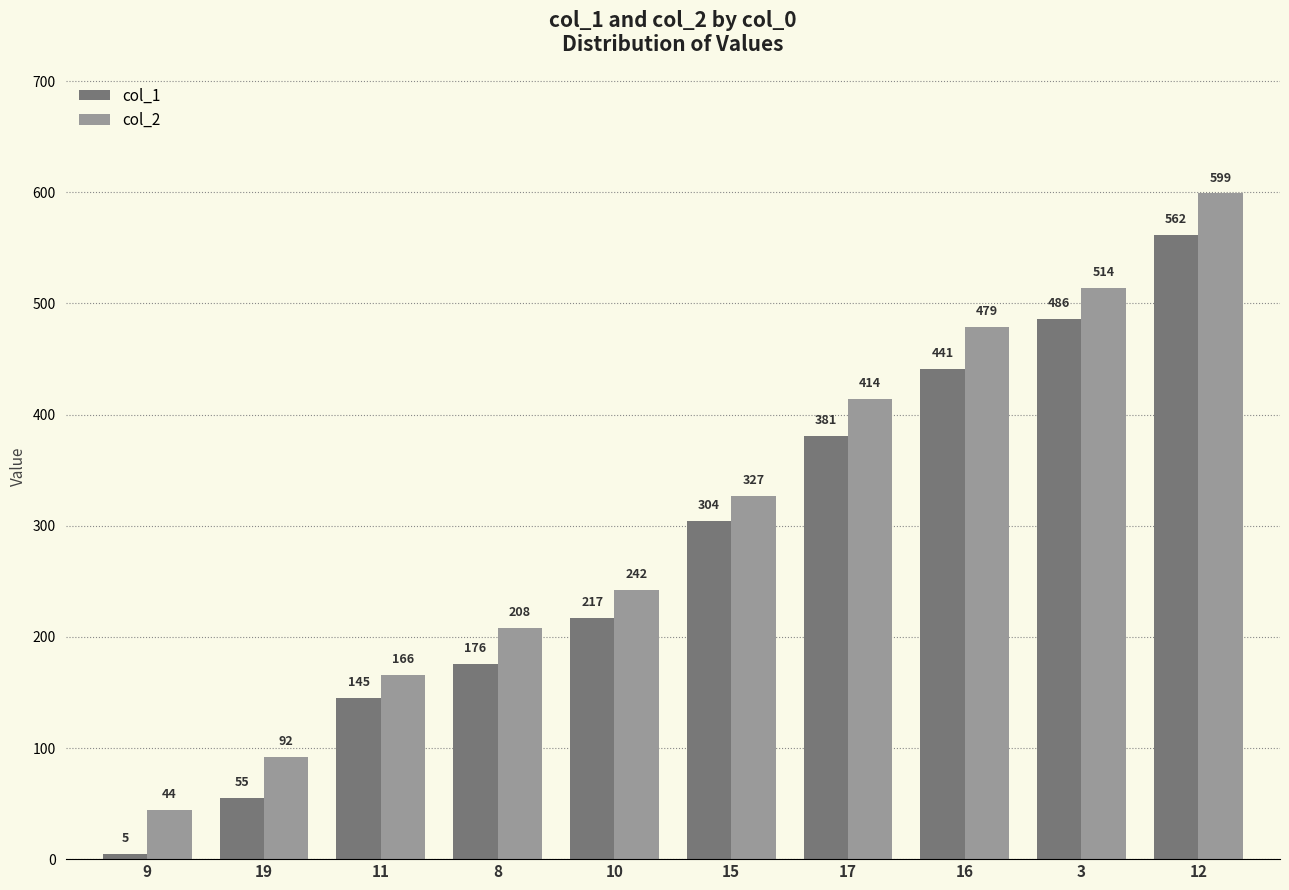

Rank the categories by col_1 value from lowest to highest.

9, 19, 11, 8, 10, 15, 17, 16, 3, 12